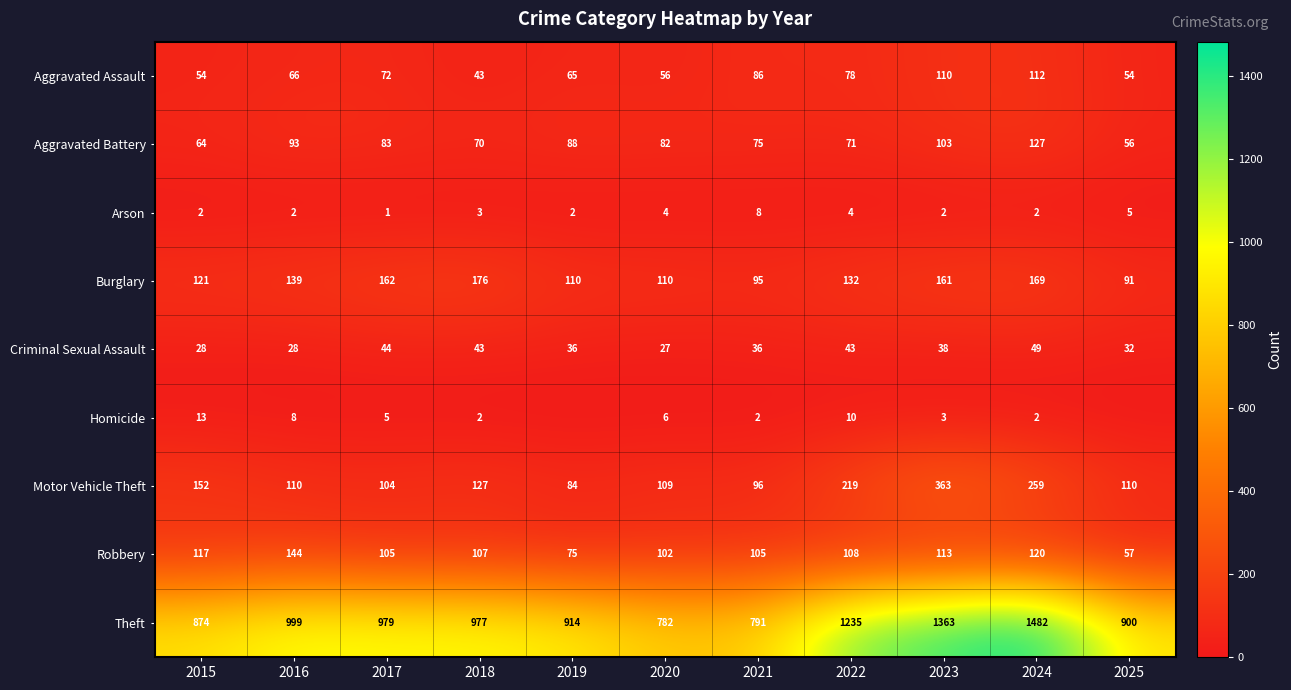

What is the approximate value of Motor Vehicle Theft at 2015?

152